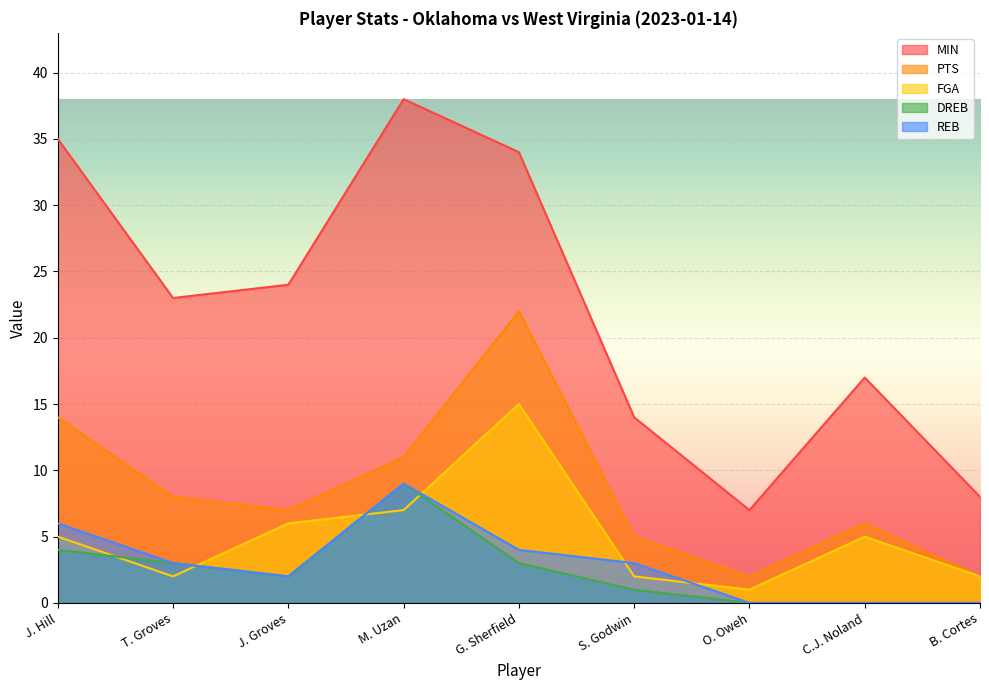

How many lines are shown in the chart?

5